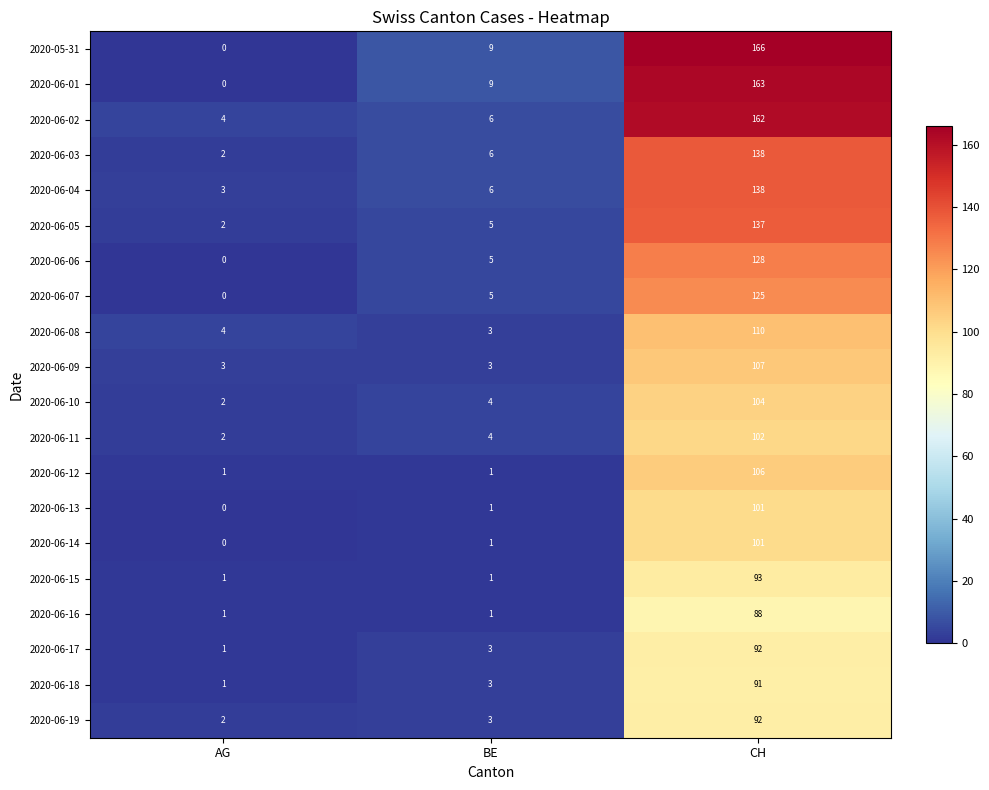

What is the total value across all series at CH?

2344